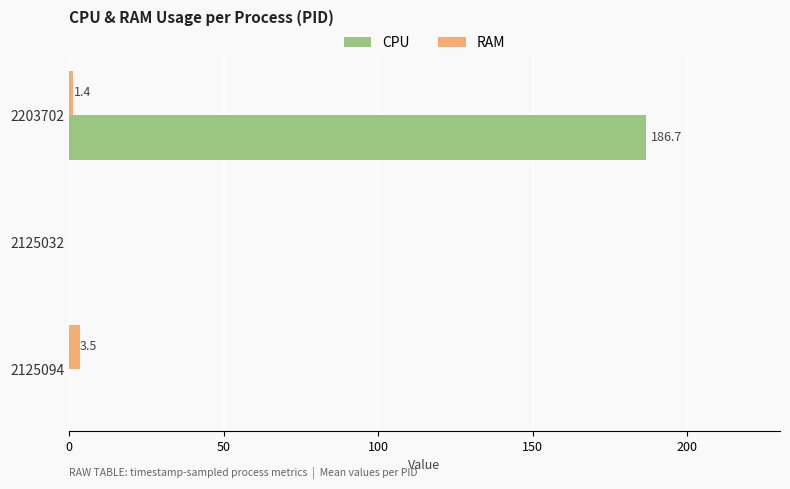

Which series changed the most between 2203702 and 2125094?

CPU